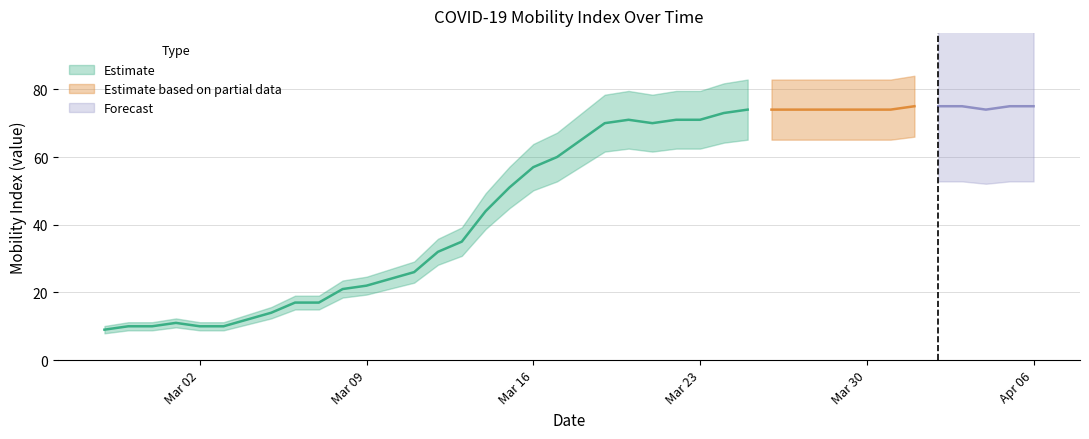

Reading left to right, what are all the values shown in this chart?

9	10	10	11	10	10	12	14	17	17	21	22	24	26	32	35	44	51	57	60	65	70	71	70	71	71	73	74	74	74	74	74	74	74	75	75	75	74	75	75